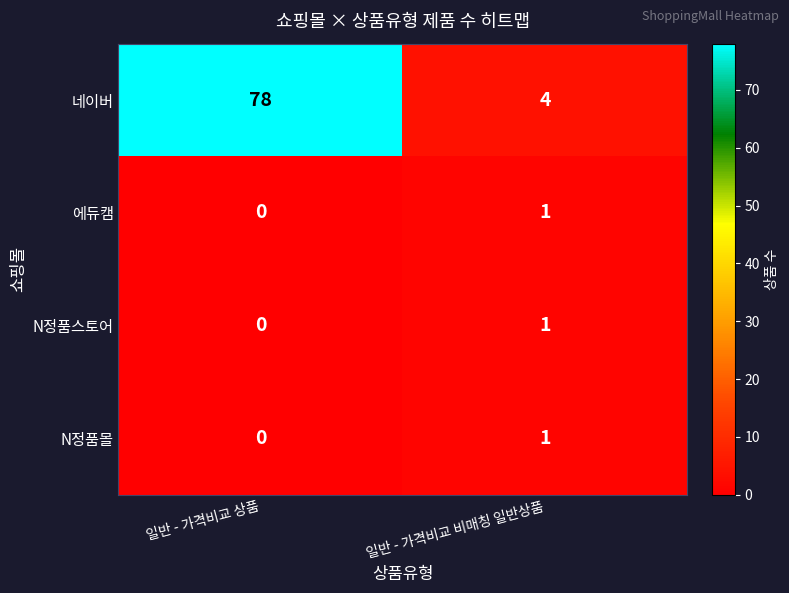

Reading right to left, what are all the values shown in this chart?

네이버: 4	78
에듀캠: 1	0
N정품스토어: 1	0
N정품몰: 1	0